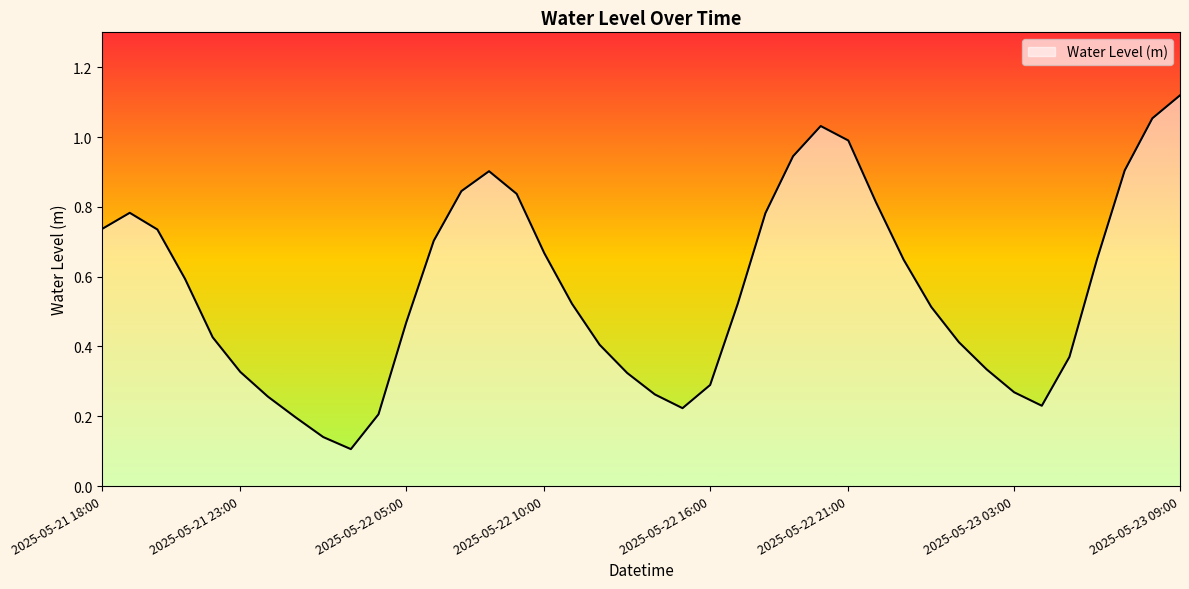

Does the chart display data point markers on the line(s)?

No